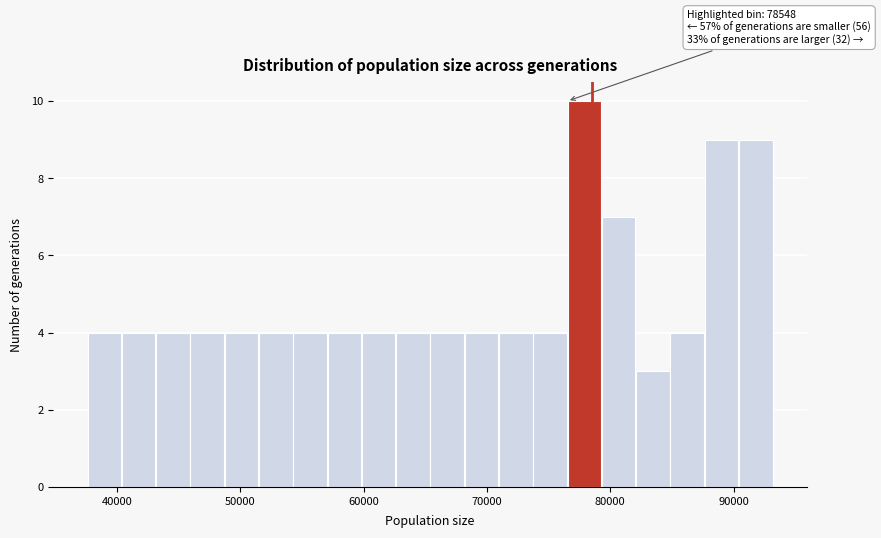

Read against the x-axis, roughly where is the centre of the tallest bar?

78000